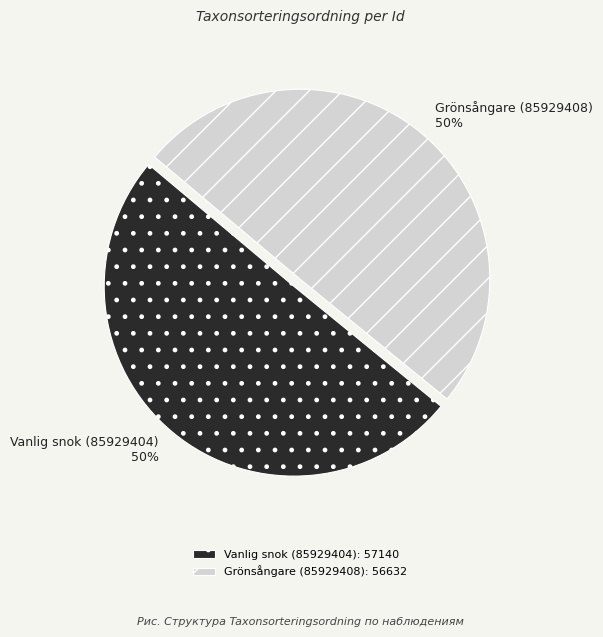

Do Grönsångare (85929408) and Vanlig snok (85929404) together represent more than half of the pie?

Yes